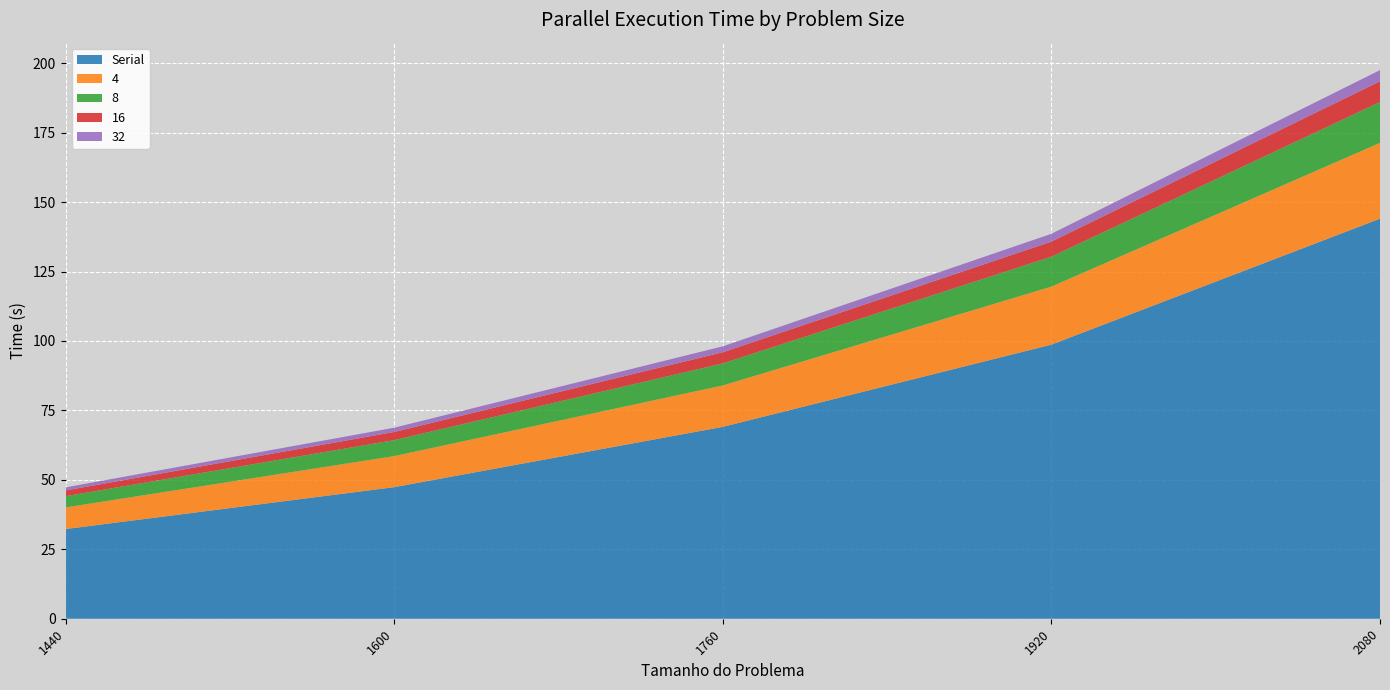

Reading left to right, what are all the values shown in this chart?

Serial: 1440=32.3	1600=47.4	1760=69.1	1920=98.7	2080=144.0
4: 1440=7.8	1600=11.2	1760=14.9	1920=20.9	2080=27.3
8: 1440=4.0	1600=5.8	1760=7.9	1920=10.8	2080=14.7
16: 1440=2.1	1600=2.9	1760=4.0	1920=5.4	2080=7.5
32: 1440=1.1	1600=1.5	1760=2.1	1920=2.8	2080=4.0